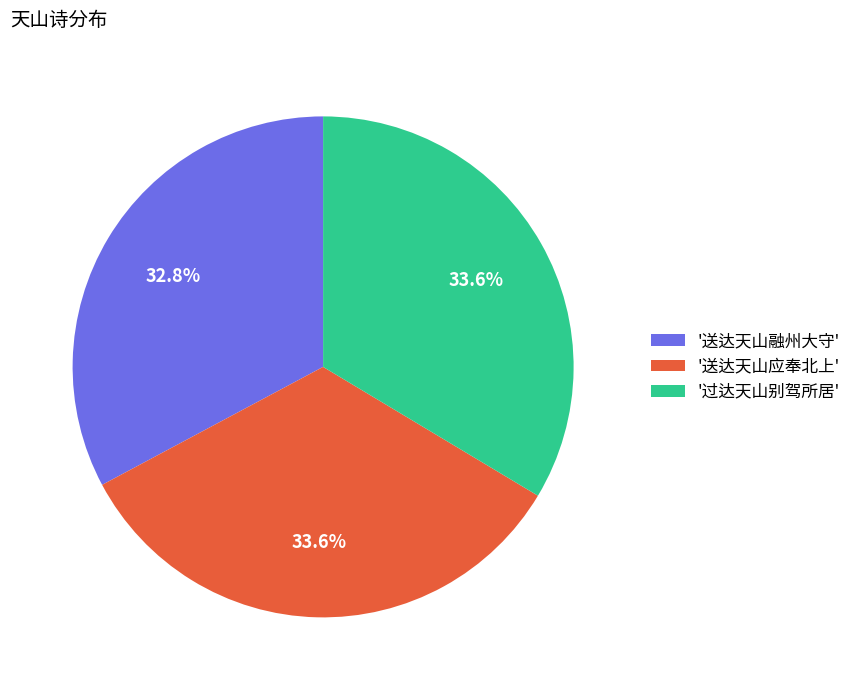

Which has a higher value, '送达天山应奉北上' or '送达天山融州大守'?

'送达天山应奉北上'